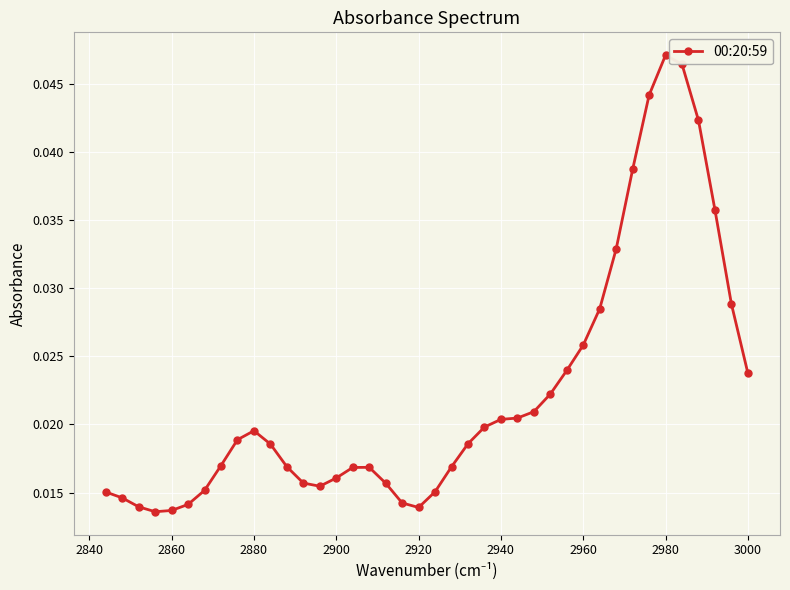

How many values are between 0 and 1?

40